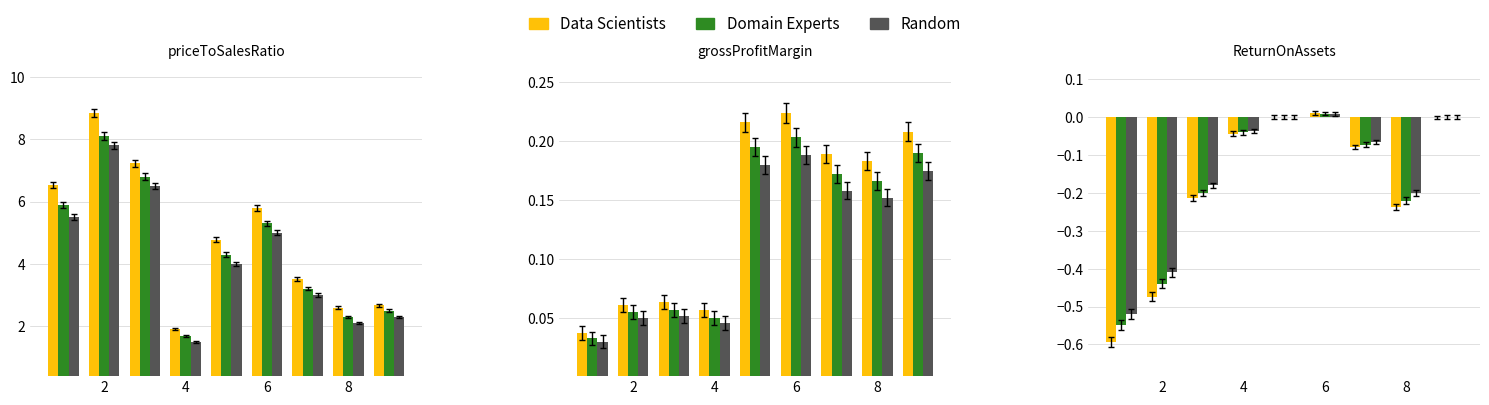

Does the chart contain stacked bars?

No